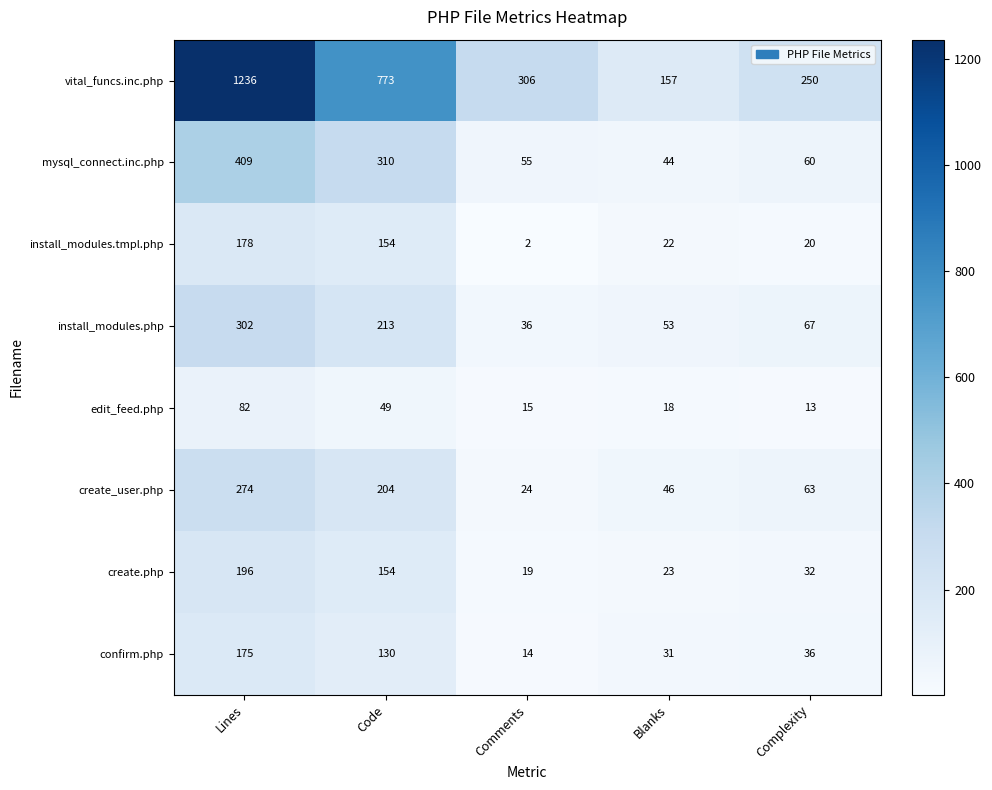

Which category has the lowest value across all series?

Comments